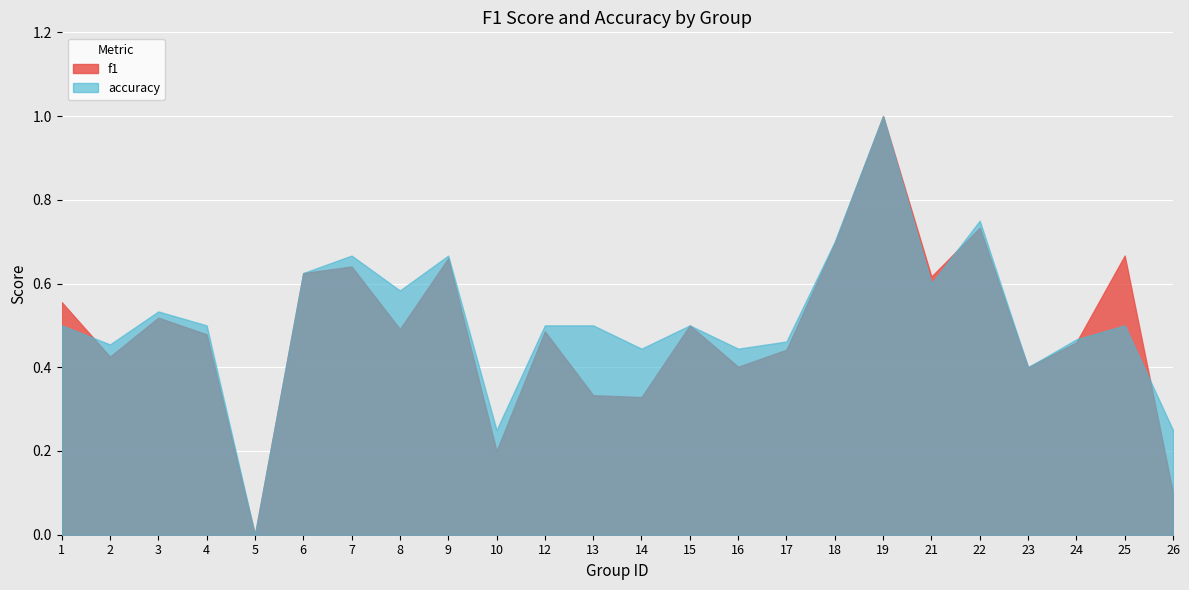

Reading left to right, what are all the values shown in this chart?

f1: 1=0.6	2=0.4	3=0.5	4=0.5	5=0.0	6=0.6	7=0.6	8=0.5	9=0.7	10=0.2	12=0.5	13=0.3	14=0.3	15=0.5	16=0.4	17=0.4	18=0.7	19=1.0	21=0.6	22=0.7	23=0.4	24=0.5	25=0.7	26=0.1
accuracy: 1=0.5	2=0.5	3=0.5	4=0.5	5=0.0	6=0.6	7=0.7	8=0.6	9=0.7	10=0.2	12=0.5	13=0.5	14=0.4	15=0.5	16=0.4	17=0.5	18=0.7	19=1.0	21=0.6	22=0.8	23=0.4	24=0.5	25=0.5	26=0.2